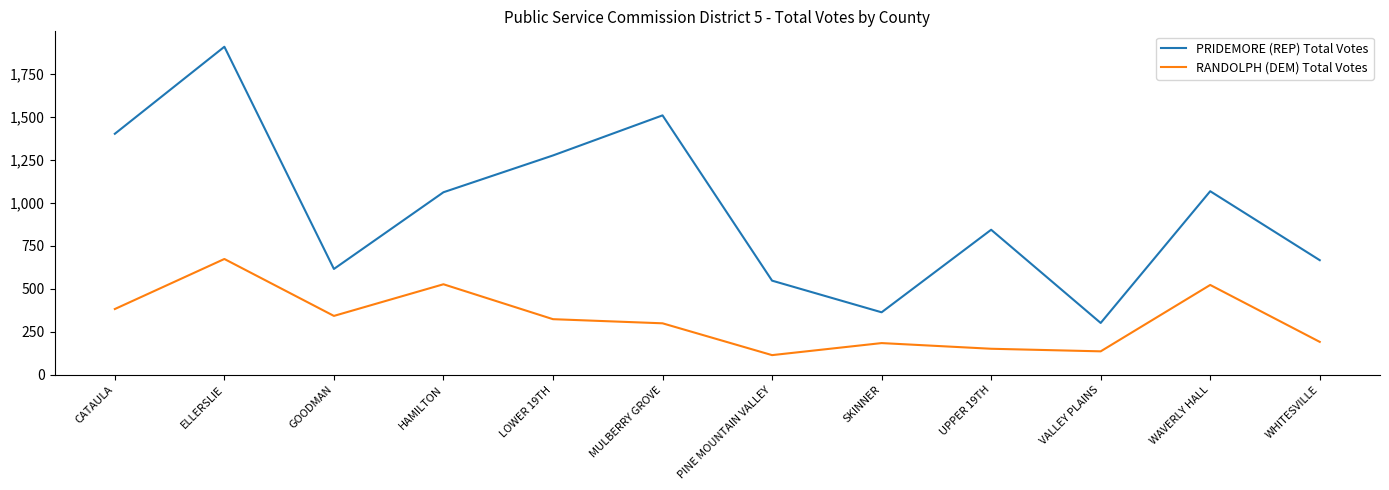

At which label does RANDOLPH (DEM) Total Votes reach its minimum?

PINE MOUNTAIN VALLEY